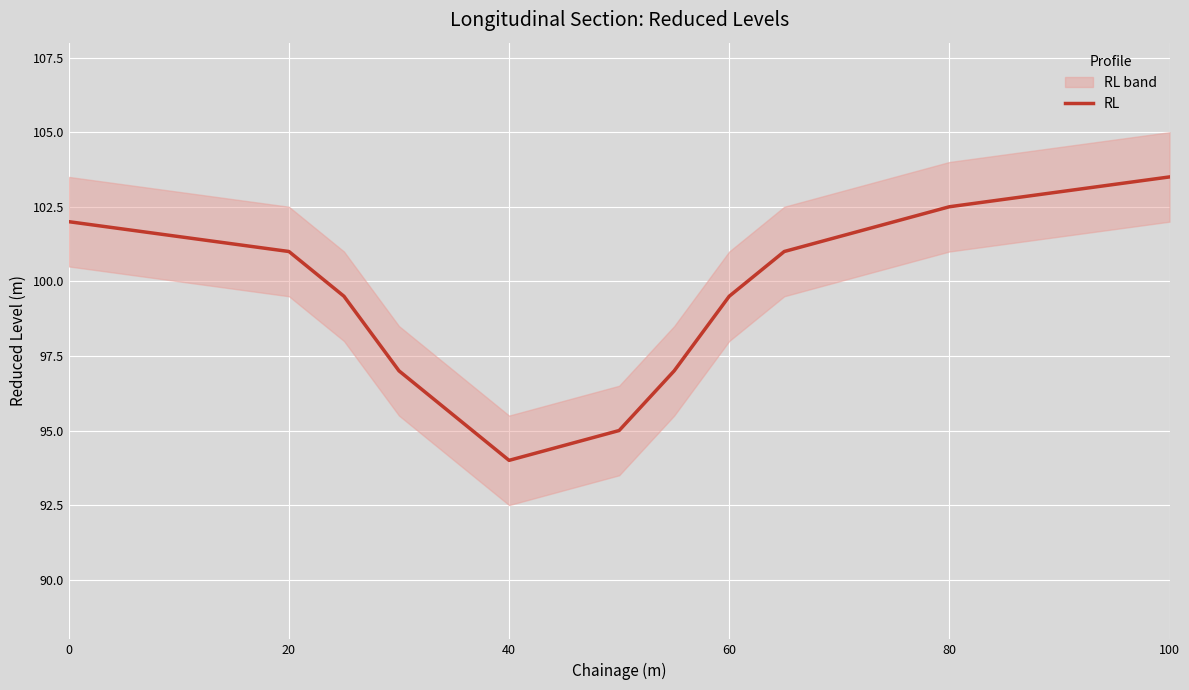

True or false: the data has more than 1 interior local peaks.

False